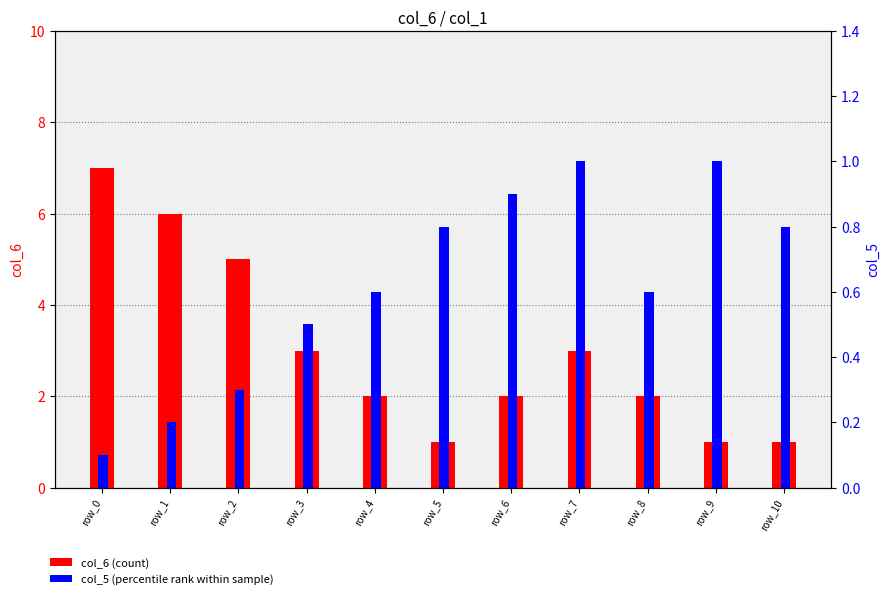

What is the maximum value shown in the chart?

7.0